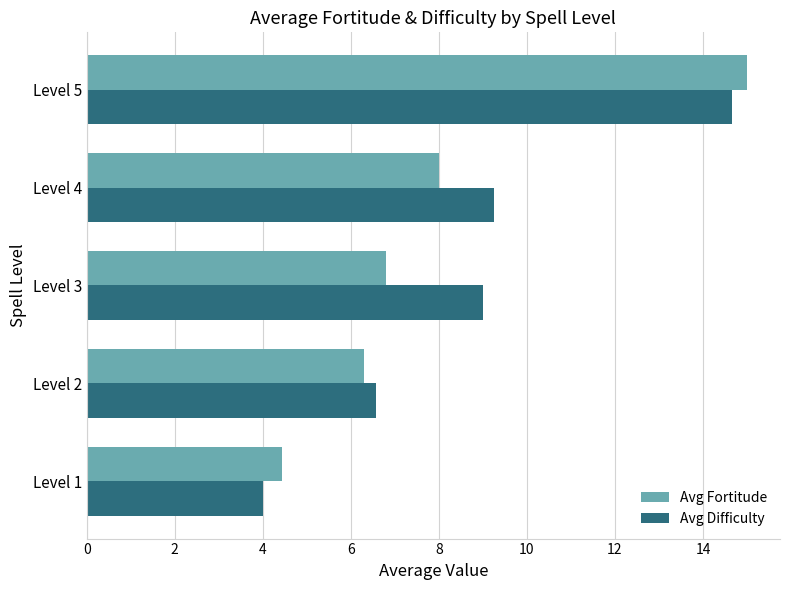

The value of Avg Difficulty at Level 3 is 14.1. True or false?

False